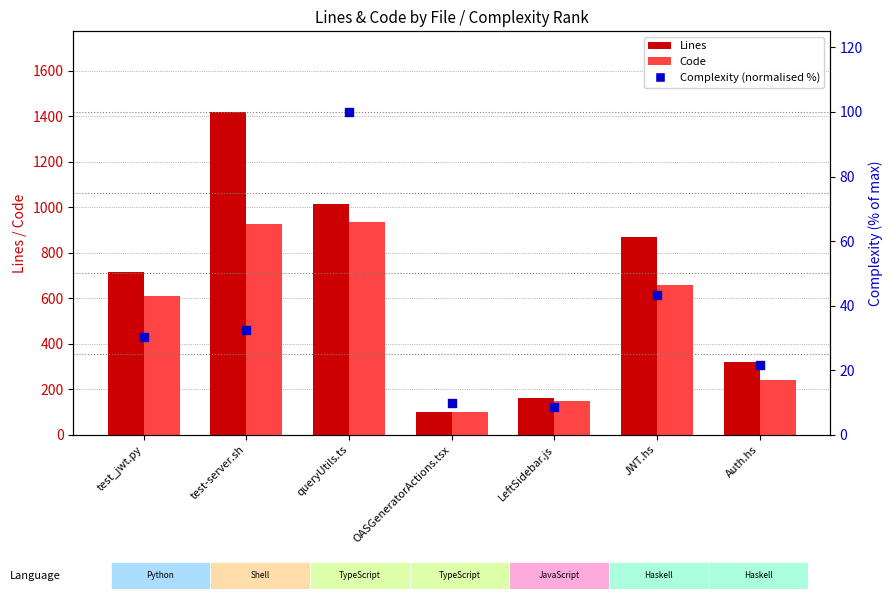

What are all the series names shown in the legend?

Lines, Code, Complexity (normalised %)